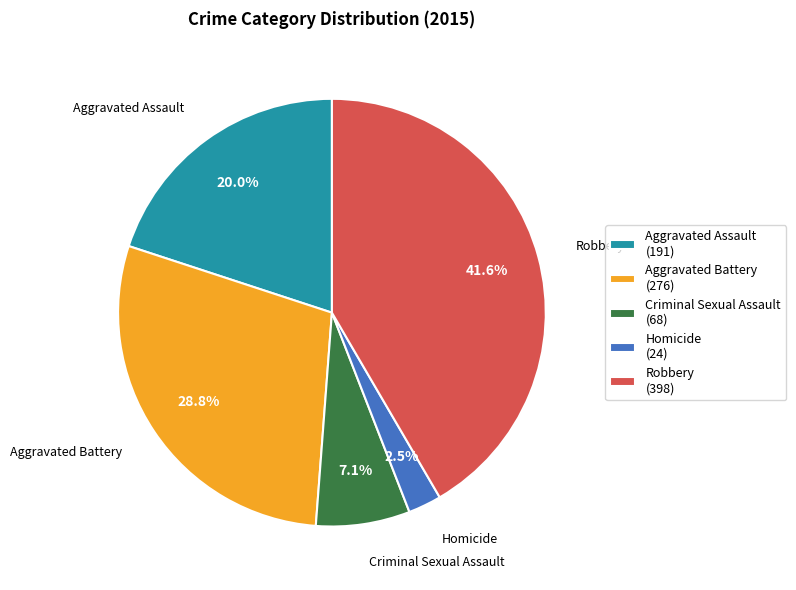

To the nearest percent, what is the difference between the largest and smallest slice percentages?

39%